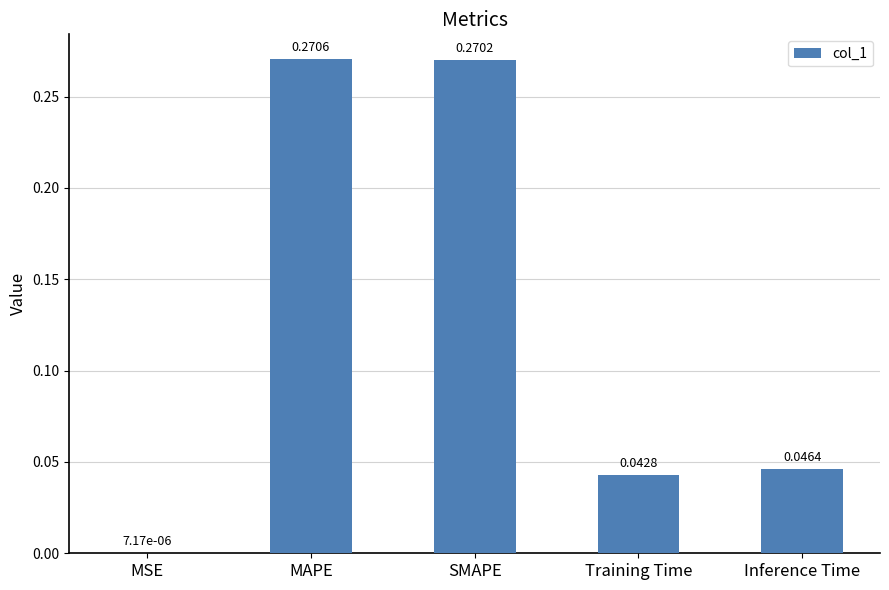

At which label is the value closest to 0?

MSE